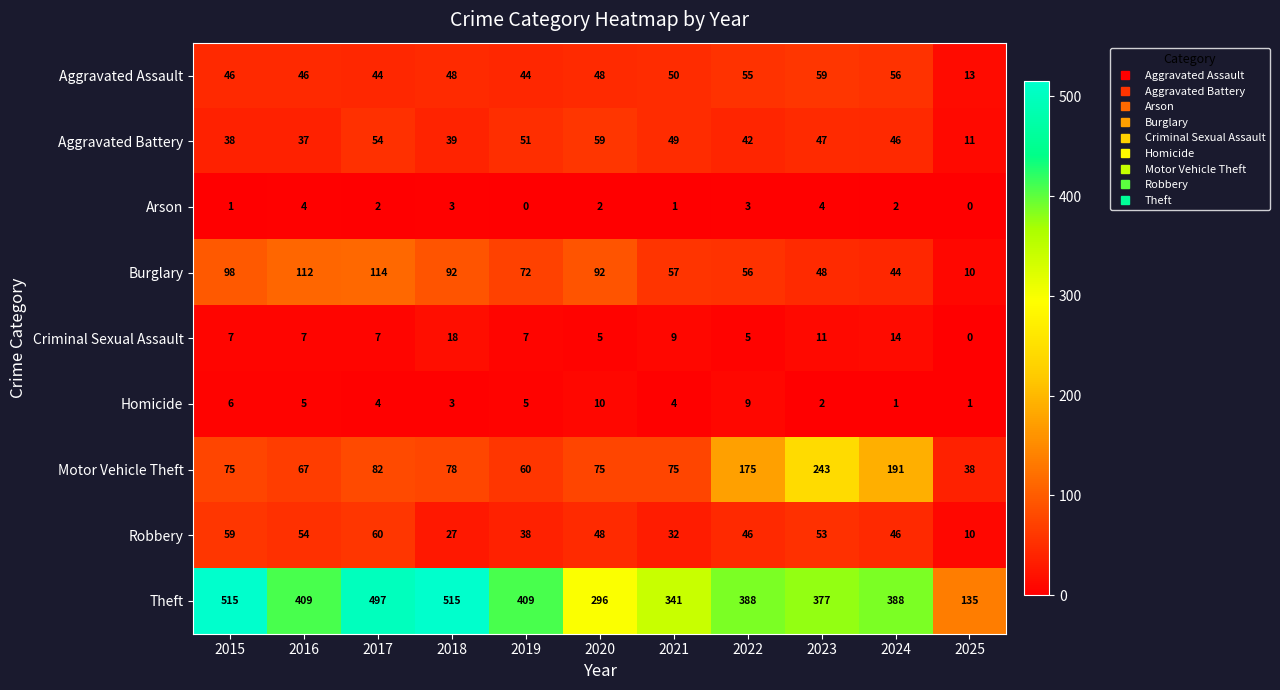

At which label does Robbery first exceed 46?

2015